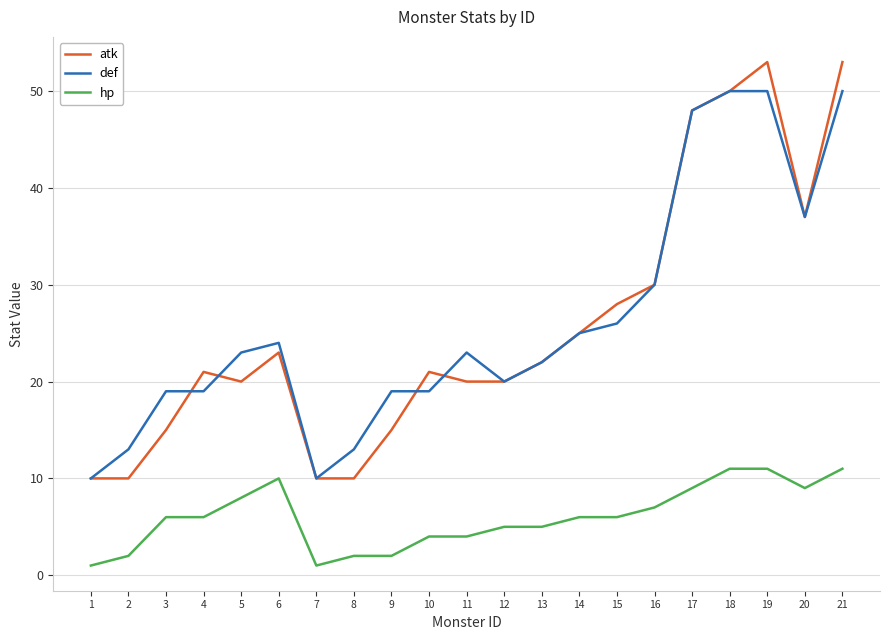

What is the total value across all series at 9?

36